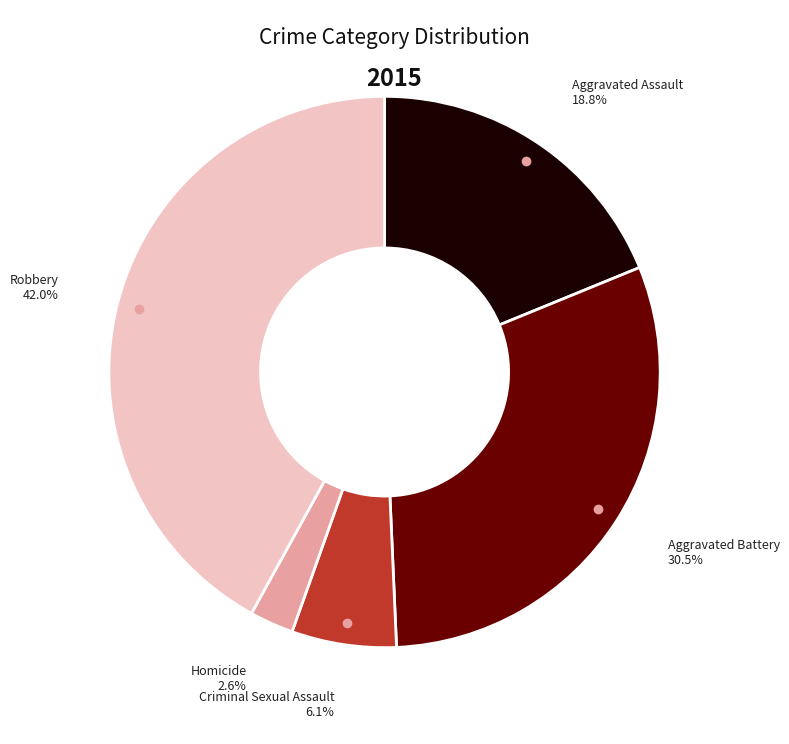

Rank the categories by value from highest to lowest.

Robbery, Aggravated Battery, Aggravated Assault, Criminal Sexual Assault, Homicide